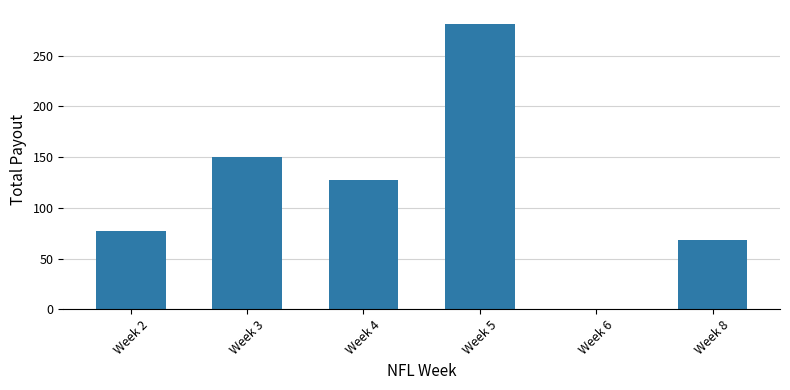

Are the bars horizontal?

No